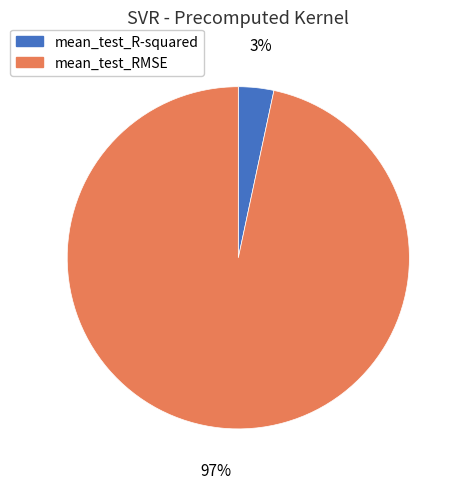

Which slice is the smallest?

mean_test_R-squared